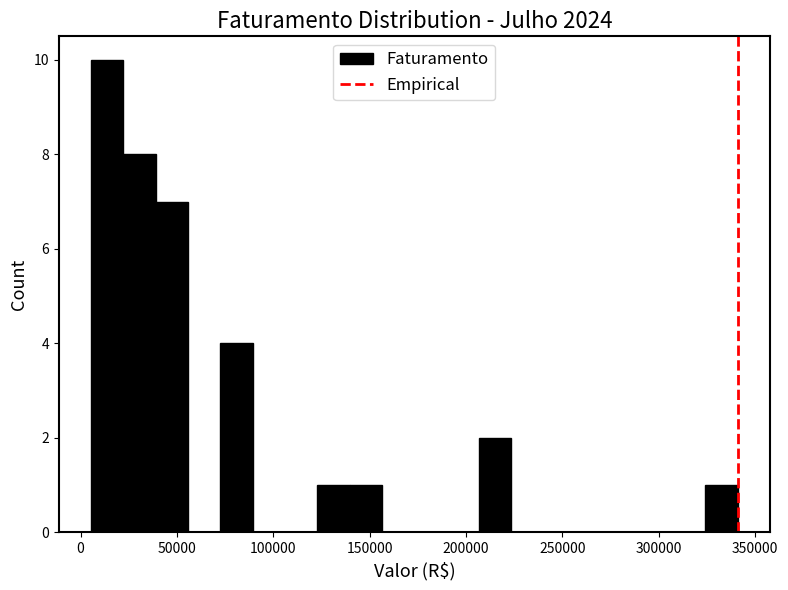

Around what value on the x-axis is the tallest bar? Give the approximate position of its centre, as read against the axis.

15000